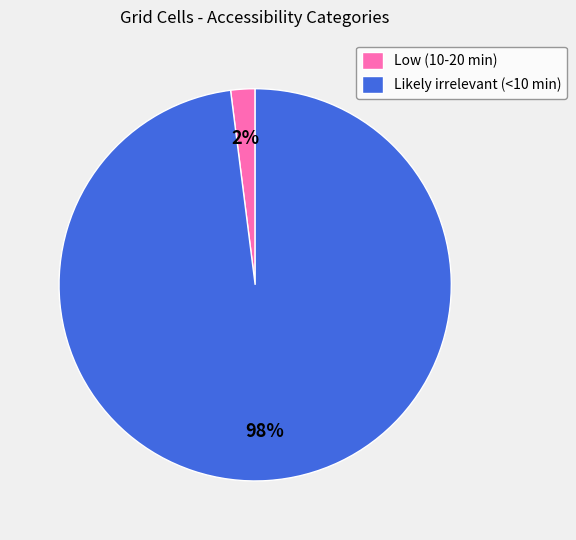

Is the sum of Low (10-20 min) and Likely irrelevant (<10 min) greater than half?

Yes